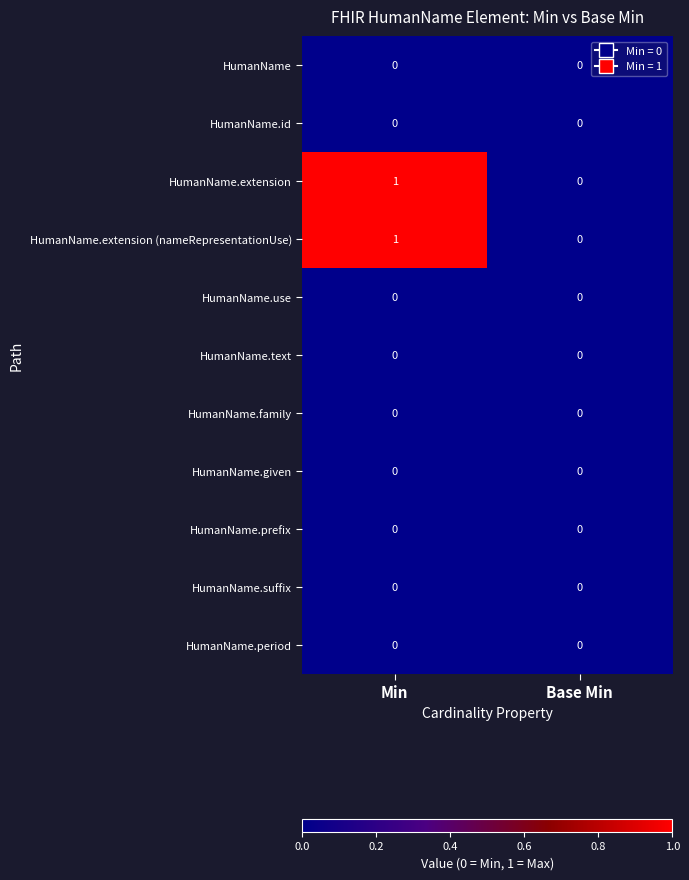

At which category does the chart reach its peak across all series?

Min